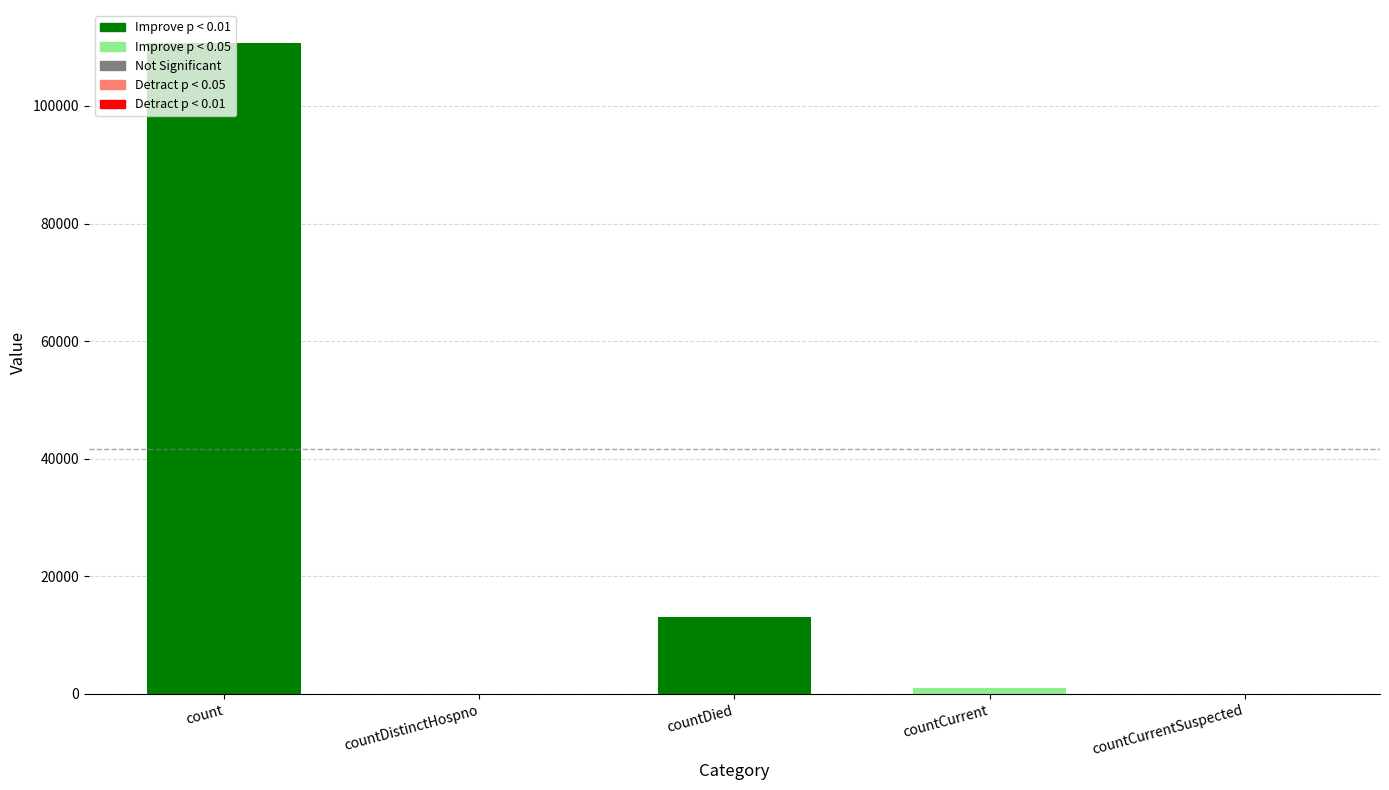

Which has a higher value, countDied or countCurrent?

countDied